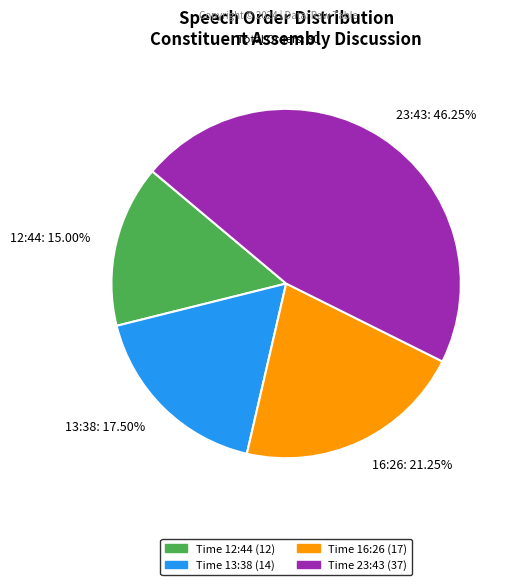

Rank the categories by value from highest to lowest.

23:43, 16:26, 13:38, 12:44